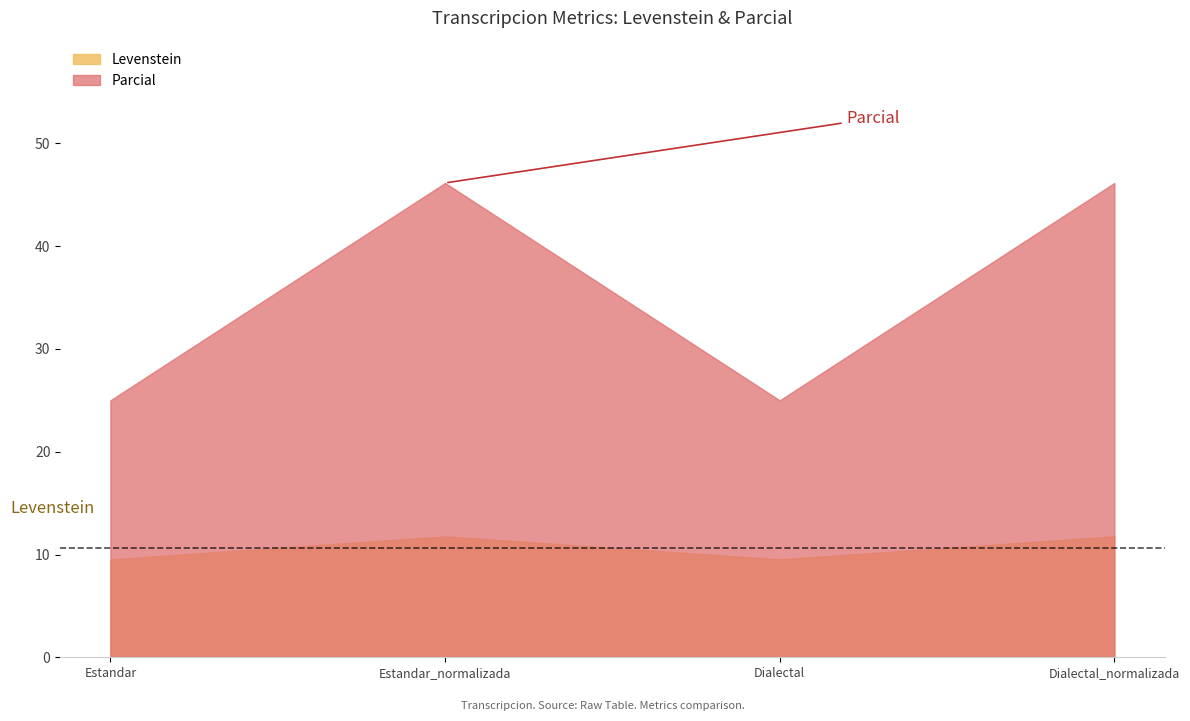

What is the minimum value shown in the chart?

9.5